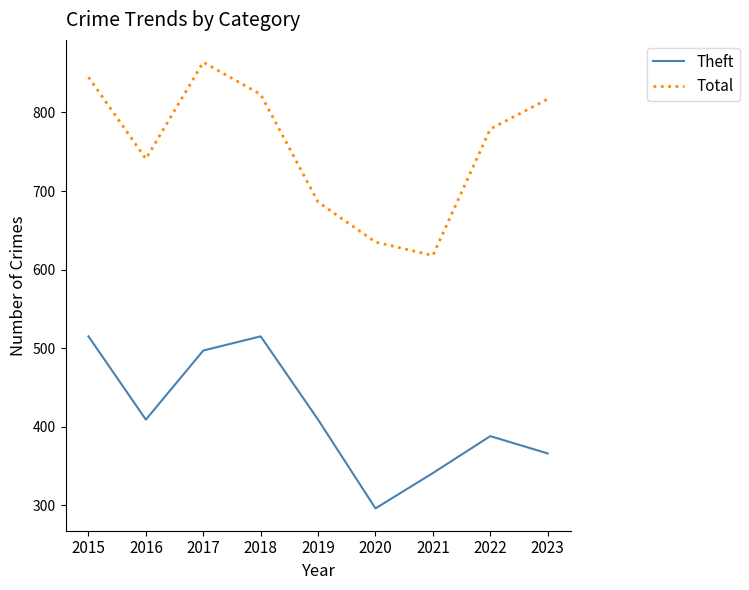

True or false: Theft and Total cross at least once.

False